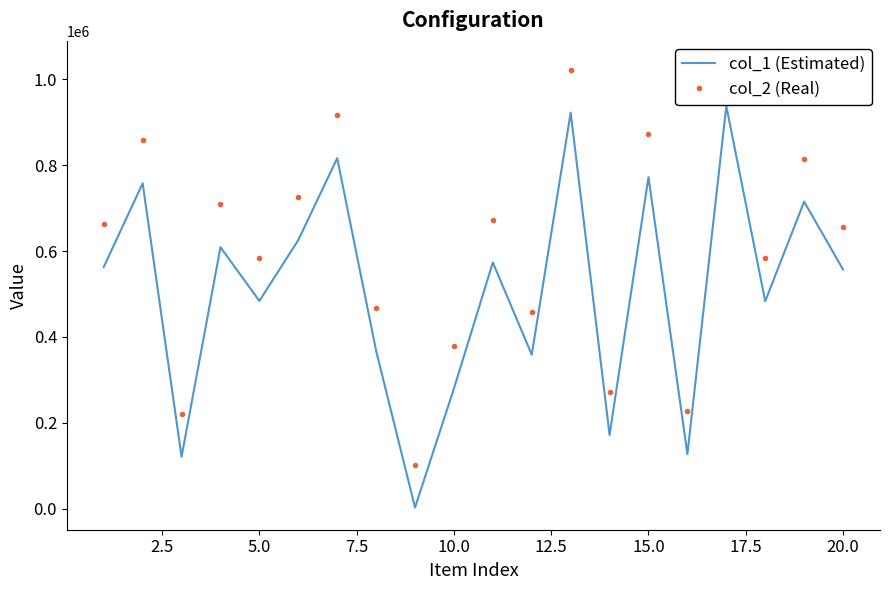

The value of col_1 (Estimated) at 10.0 is 279850. True or false?

True